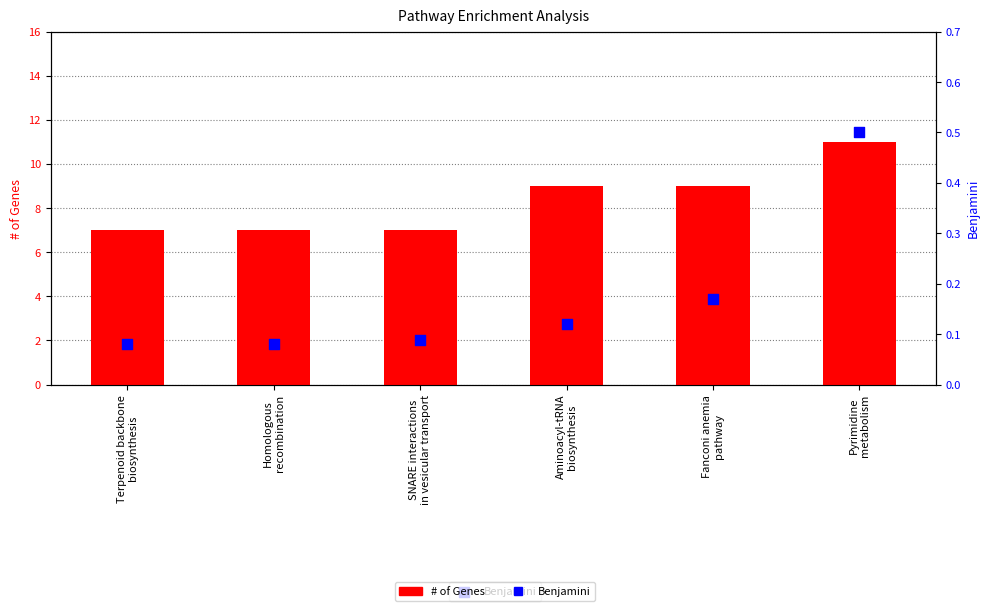

Which series contains the lowest Y value?

Benjamini